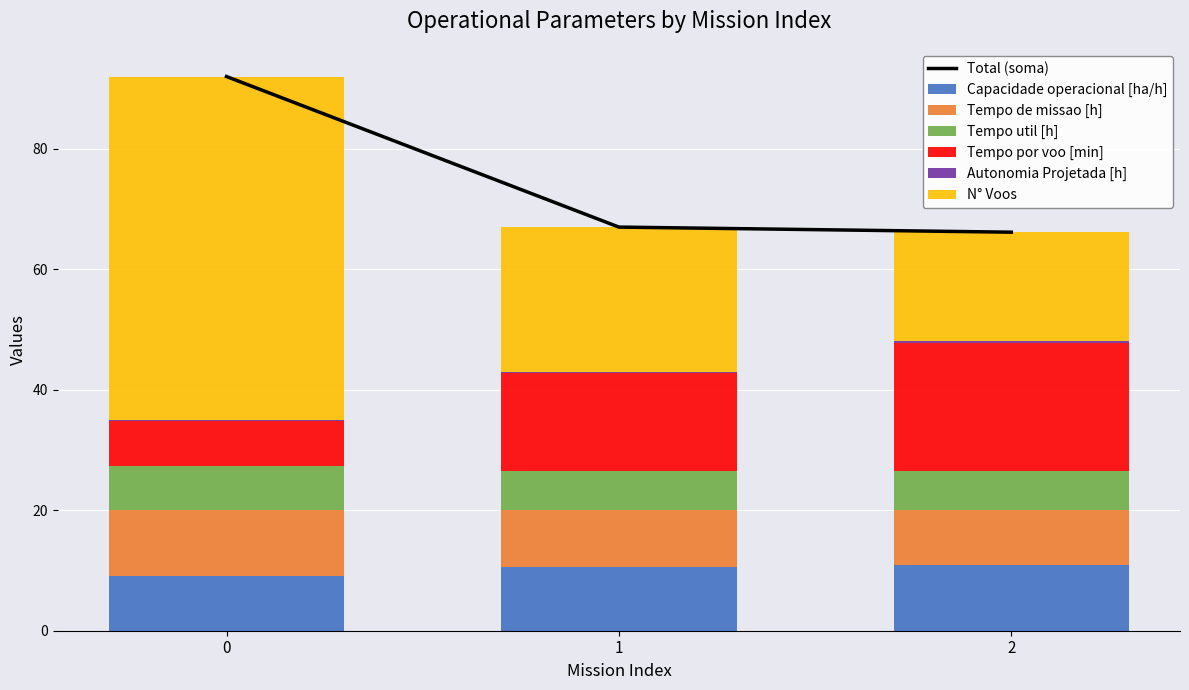

List the series in order of their peak value, lowest first.

Autonomia Projetada [h], Tempo util [h], Capacidade operacional [ha/h], Tempo de missao [h], Tempo por voo [min], N° Voos